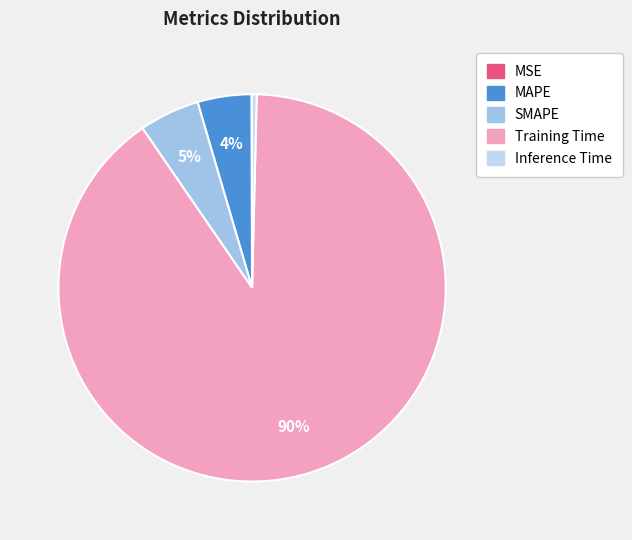

To the nearest percent, what is the average slice percentage?

20%